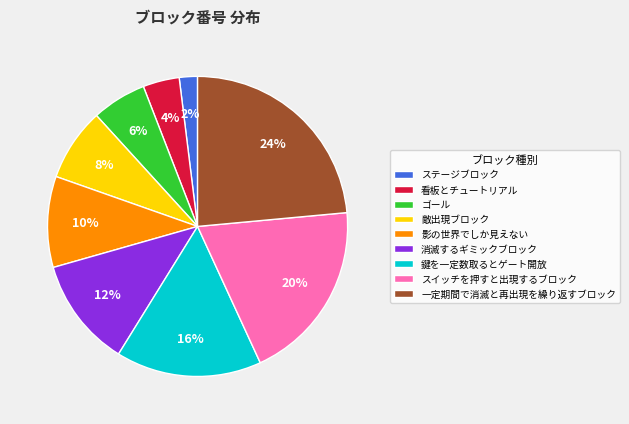

Is it true that スイッチを押すと出現するブロック is 32% of the pie?

False